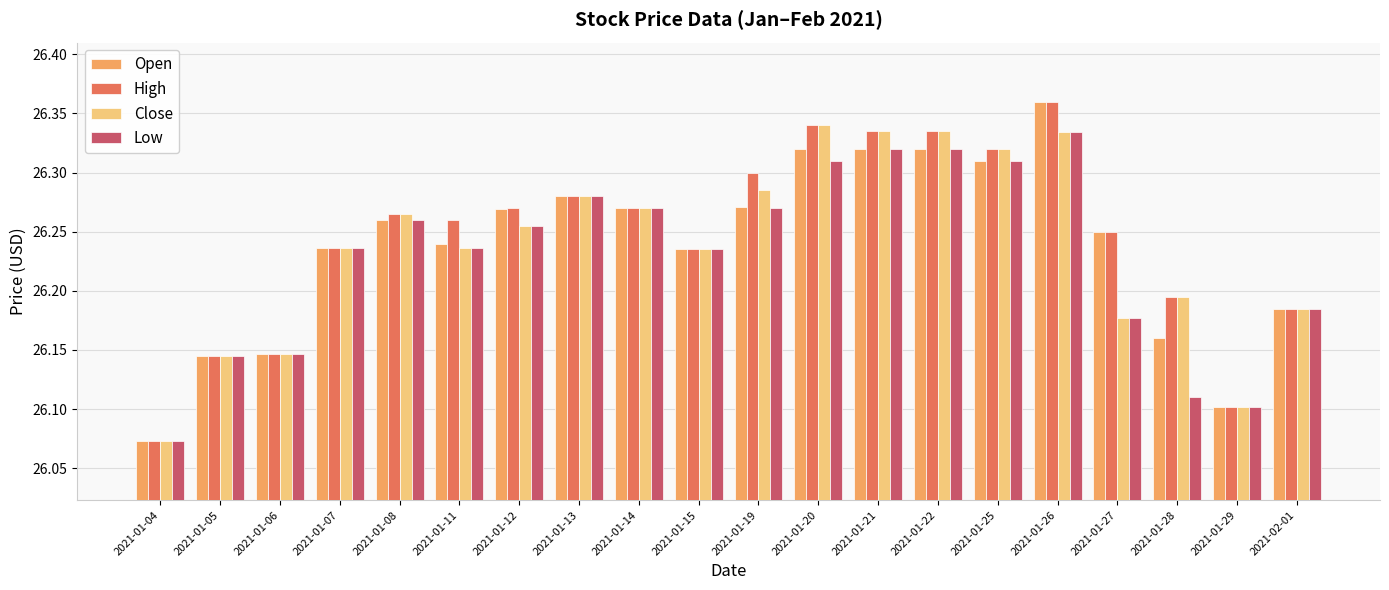

Does the chart contain any negative values?

No